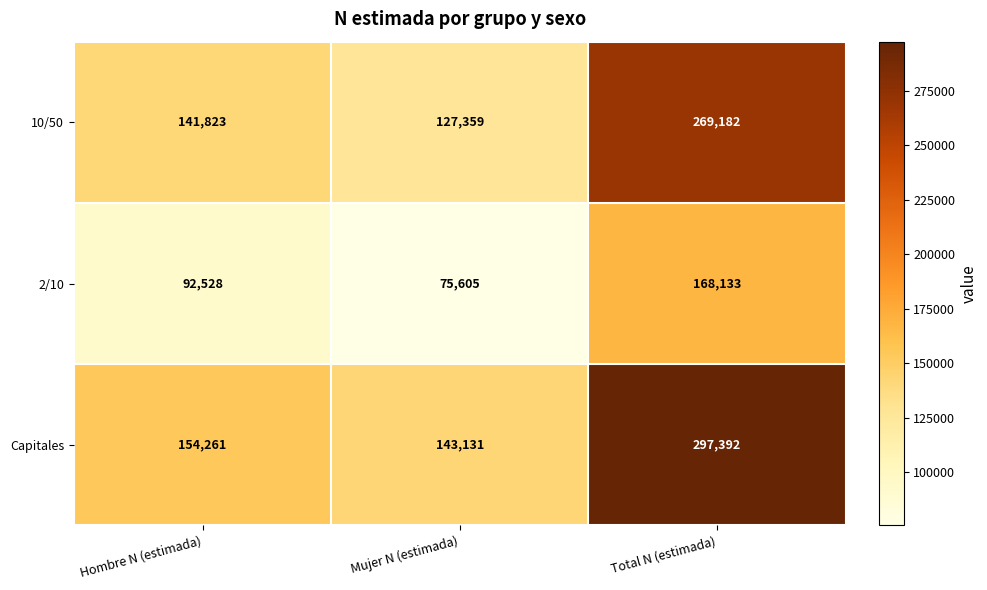

What is the average value of the Capitales series?

198261